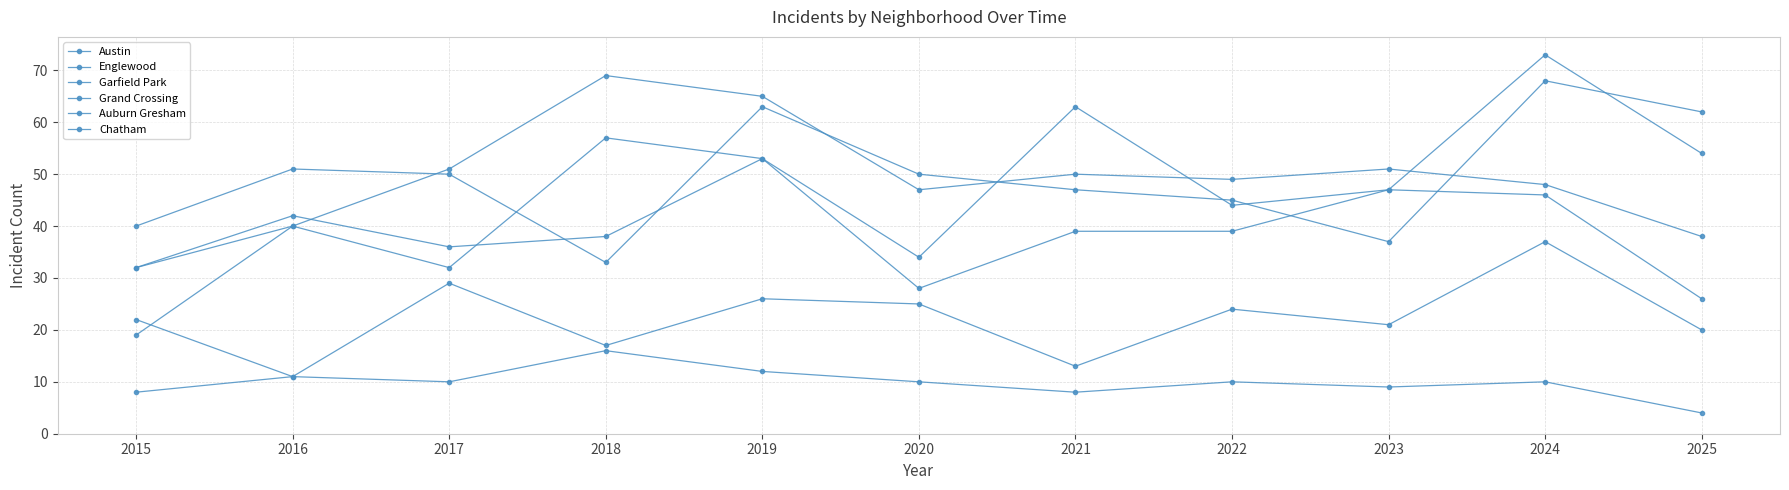

What is the maximum value shown in the chart?

73